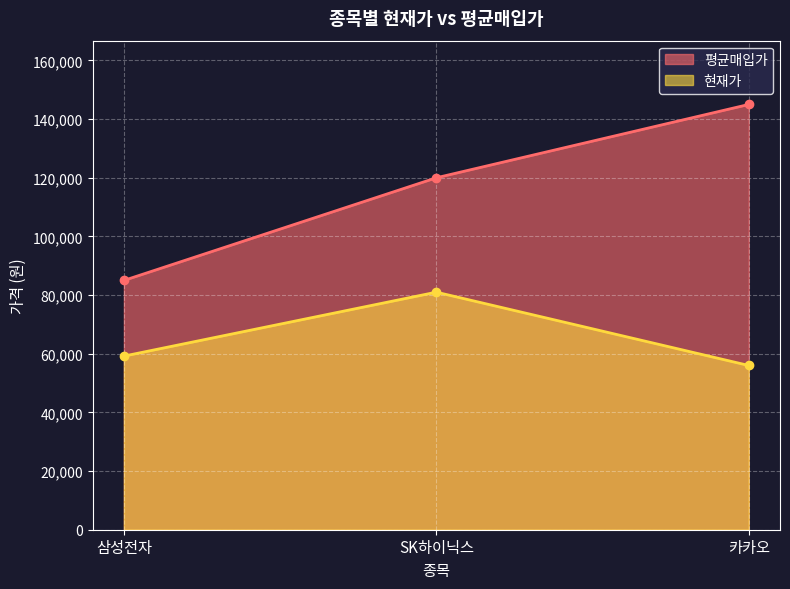

At which label does 현재가 reach its minimum?

카카오